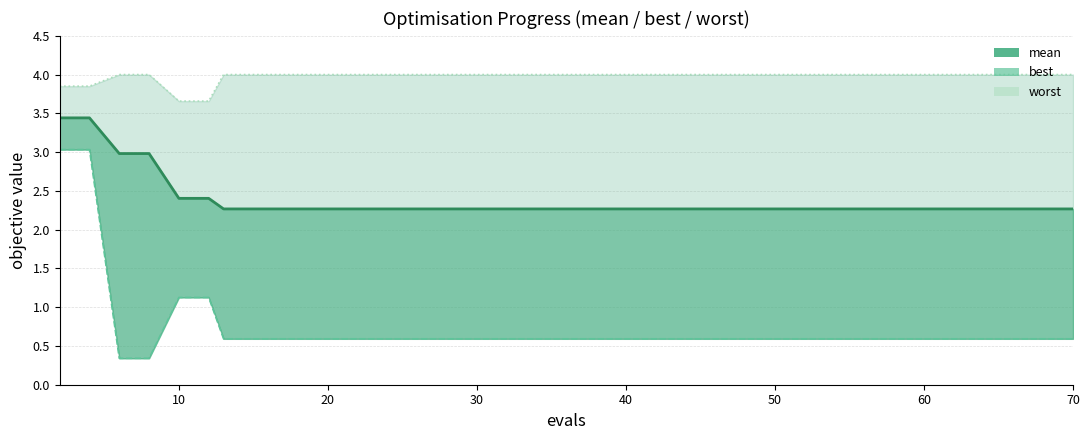

Count the number of categories in the chart.

40